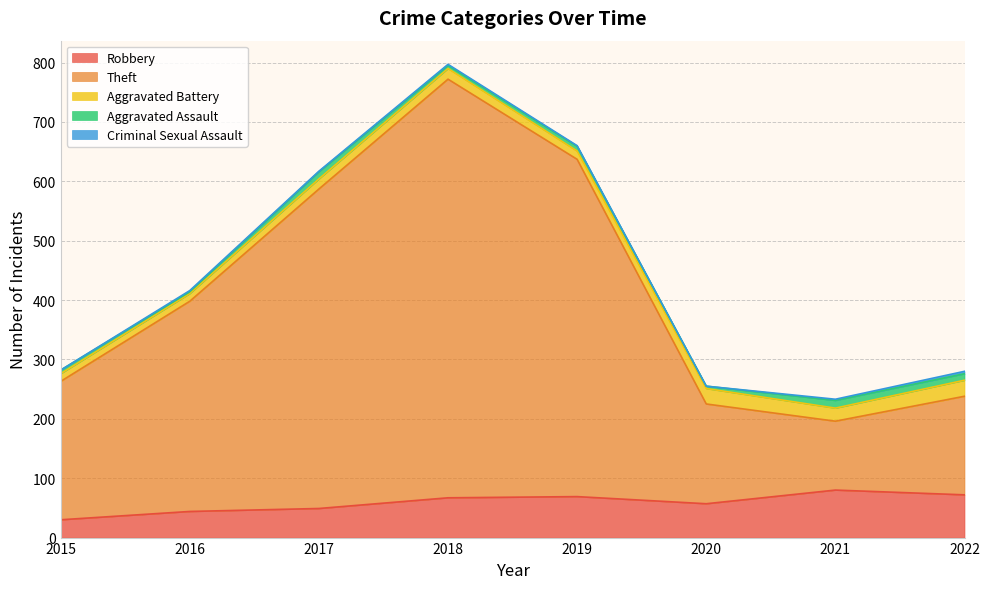

Where is the first local maximum for Robbery?

2019